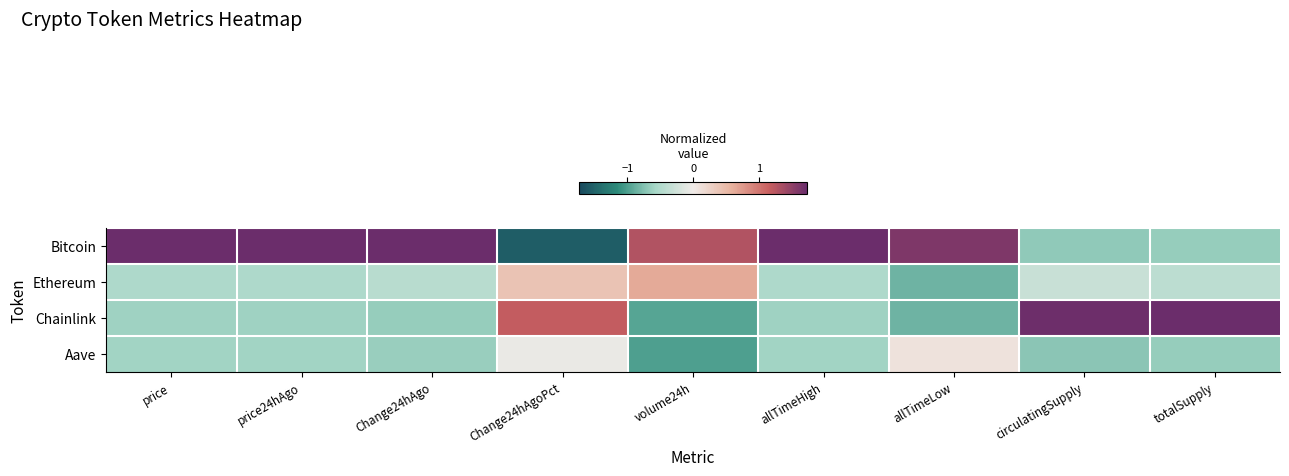

Reading left to right, extract all data points from this chart.

Bitcoin: price=1.7	price24hAgo=1.7	Change24hAgo=1.7	Change24hAgoPct=-1.6	volume24h=1.3	allTimeHigh=1.7	allTimeLow=1.6	circulatingSupply=-0.7	totalSupply=-0.7
Ethereum: price=-0.5	price24hAgo=-0.5	Change24hAgo=-0.4	Change24hAgoPct=0.4	volume24h=0.6	allTimeHigh=-0.5	allTimeLow=-0.8	circulatingSupply=-0.3	totalSupply=-0.4
Chainlink: price=-0.6	price24hAgo=-0.6	Change24hAgo=-0.7	Change24hAgoPct=1.2	volume24h=-1.0	allTimeHigh=-0.6	allTimeLow=-0.8	circulatingSupply=1.7	totalSupply=1.7
Aave: price=-0.6	price24hAgo=-0.6	Change24hAgo=-0.6	Change24hAgoPct=-0.0	volume24h=-1.0	allTimeHigh=-0.6	allTimeLow=0.1	circulatingSupply=-0.7	totalSupply=-0.7